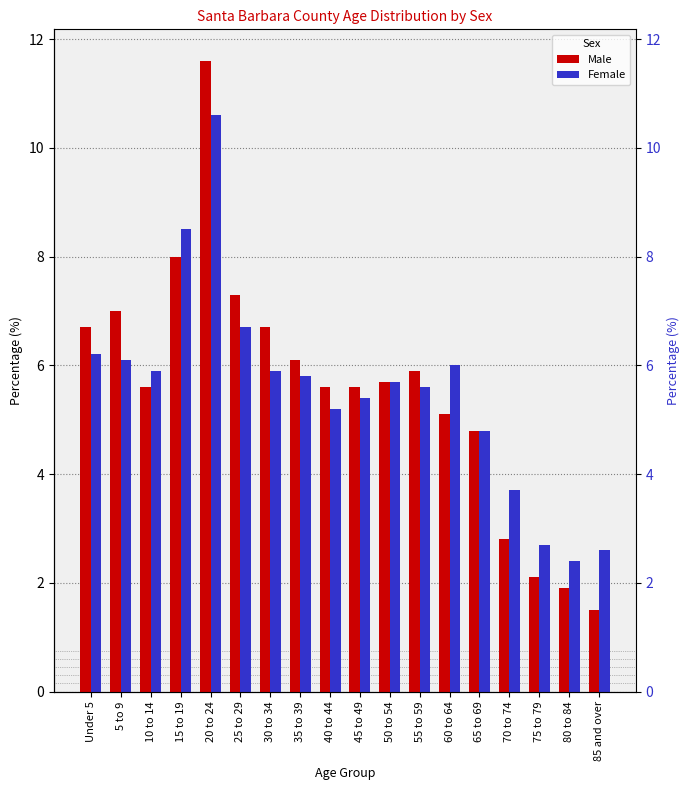

What is the lowest value of the Female series?

2.4